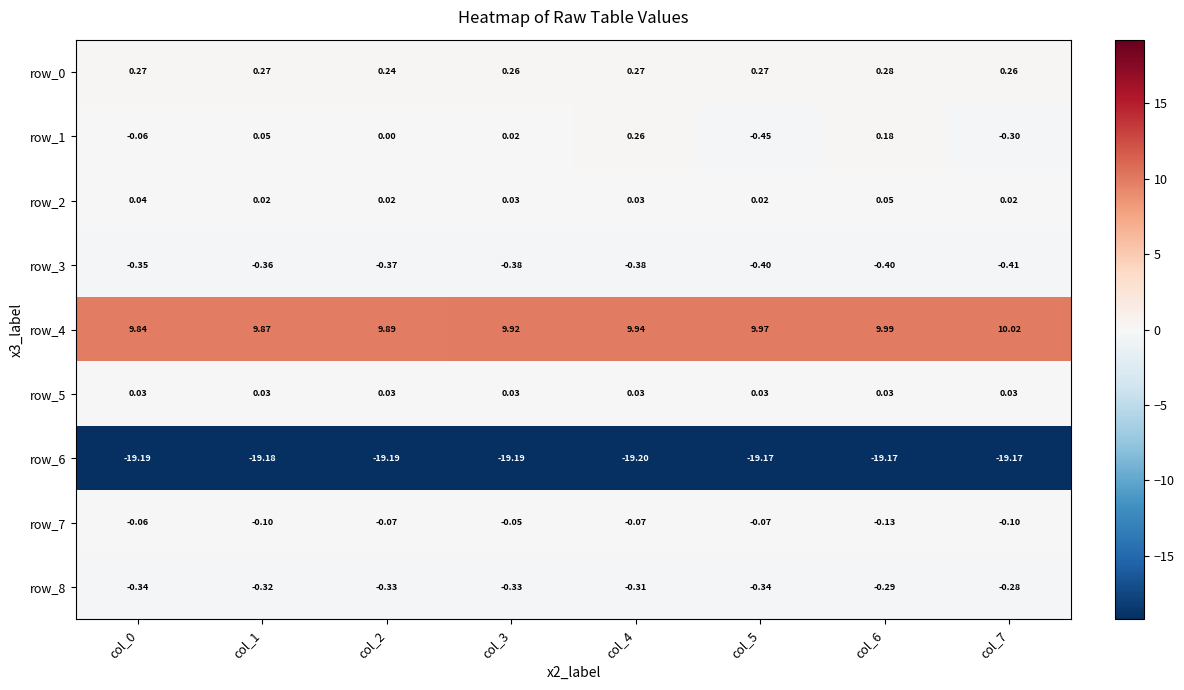

Is the value of row_6 at col_3 greater than the value of row_5 at col_1?

No